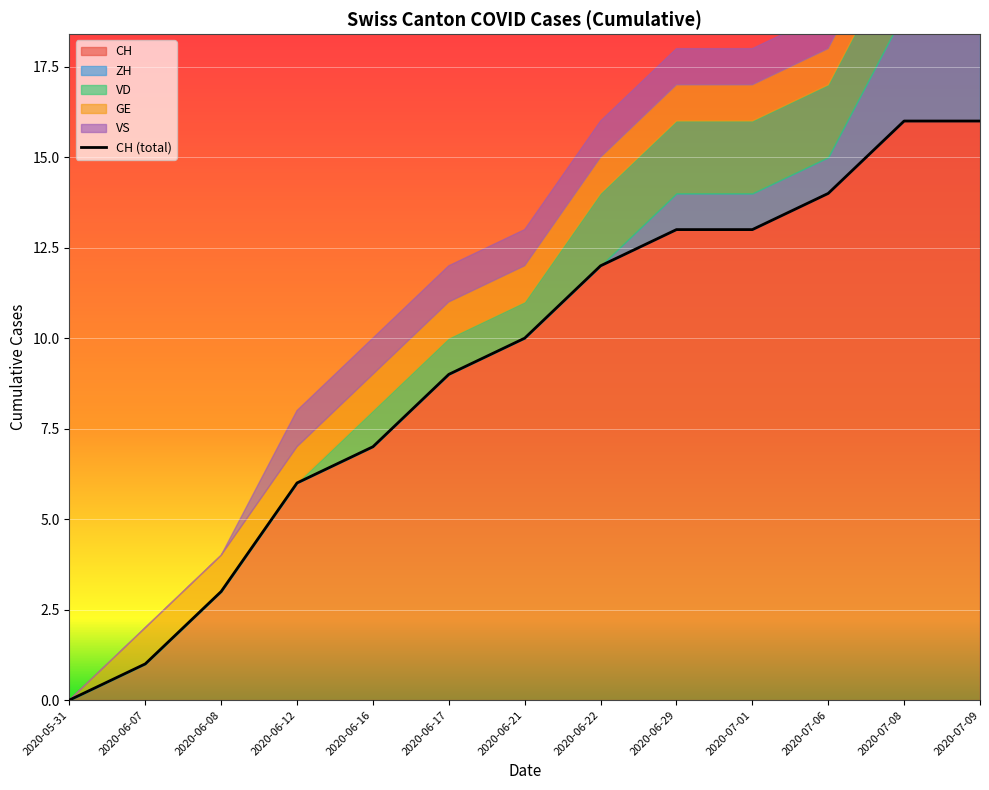

List the labels in order of VD value, largest first.

7, 8, 9, 10, 11, 12, 4, 5, 6, 0, 1, 2, 3